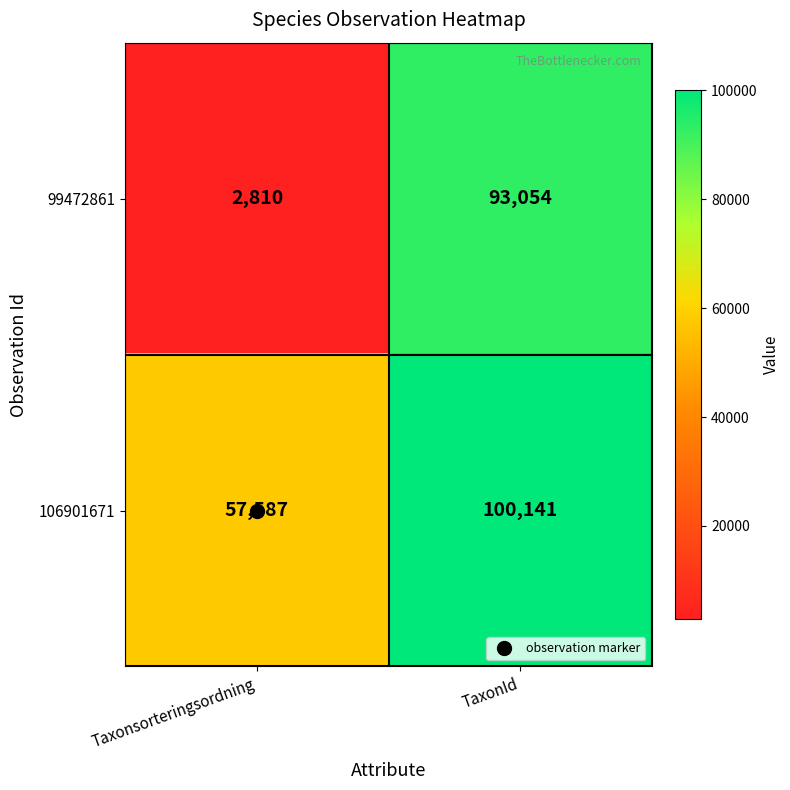

The 99472861 series shows 93054 at TaxonId. True or false?

True